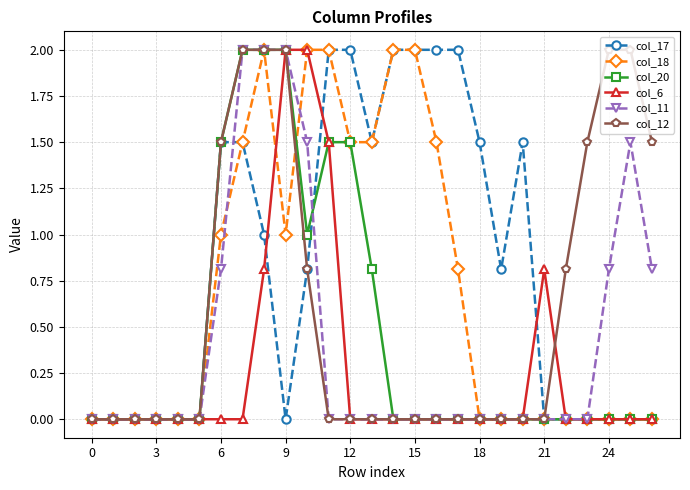

How many distinct data groups are displayed?

6